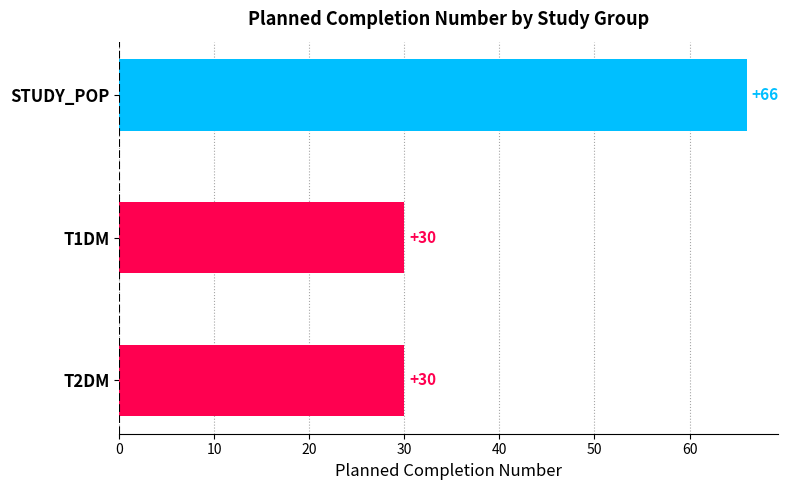

Does the chart contain any negative values?

No